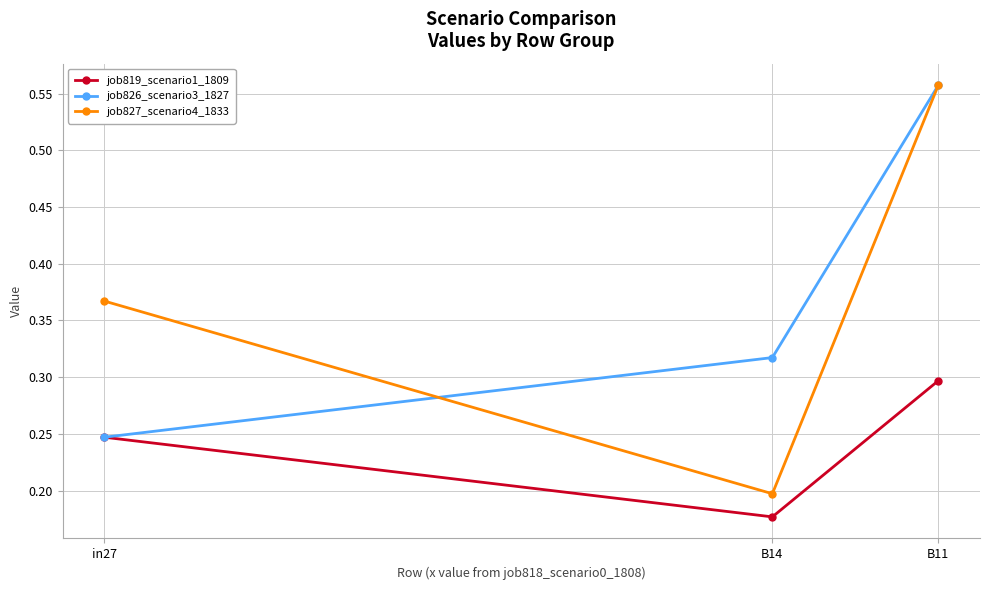

Is it true that job827_scenario4_1833 equals 0.2 at B11?

False